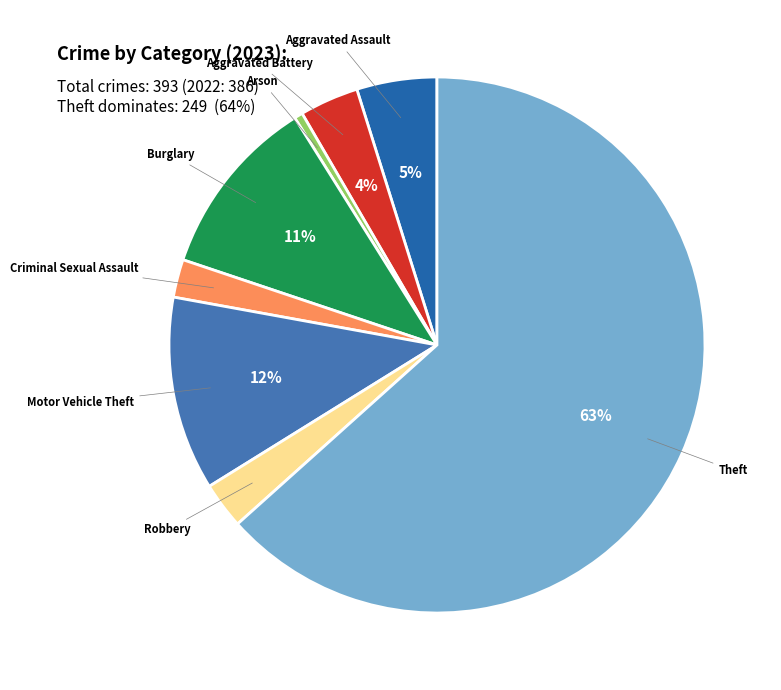

To the nearest percent, what is the difference between the largest and smallest slice percentages?

63%